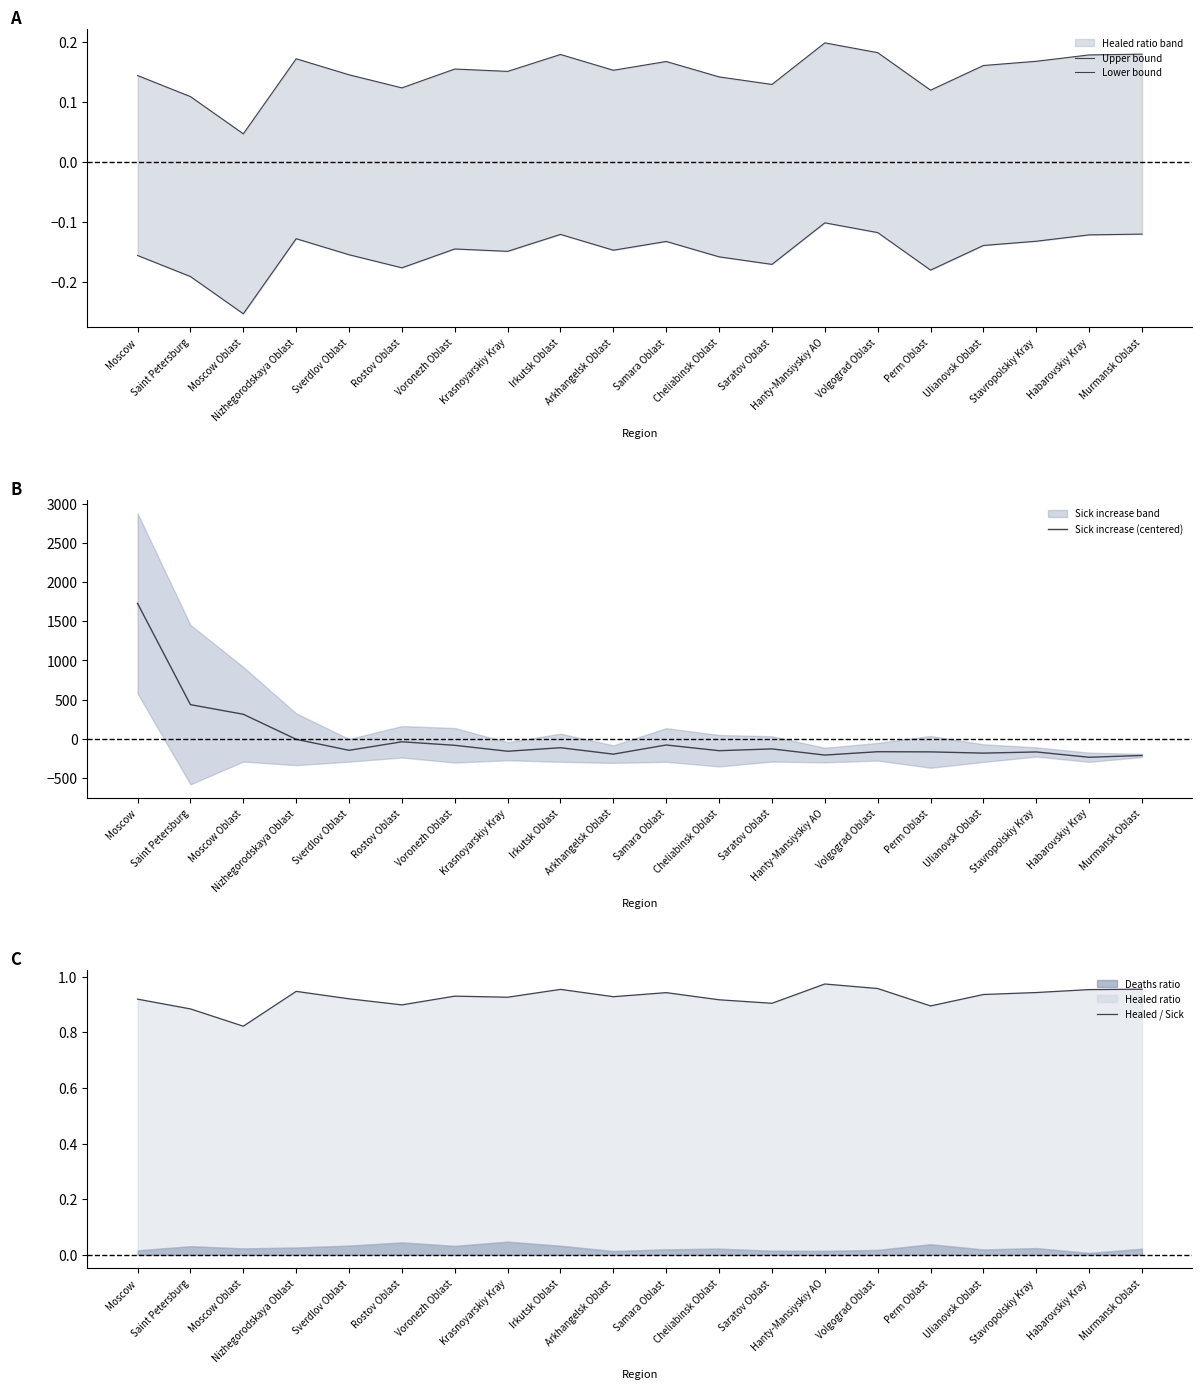

What is the sum of the Upper bound values at Cheliabinsk Oblast and Irkutsk Oblast?

0.3